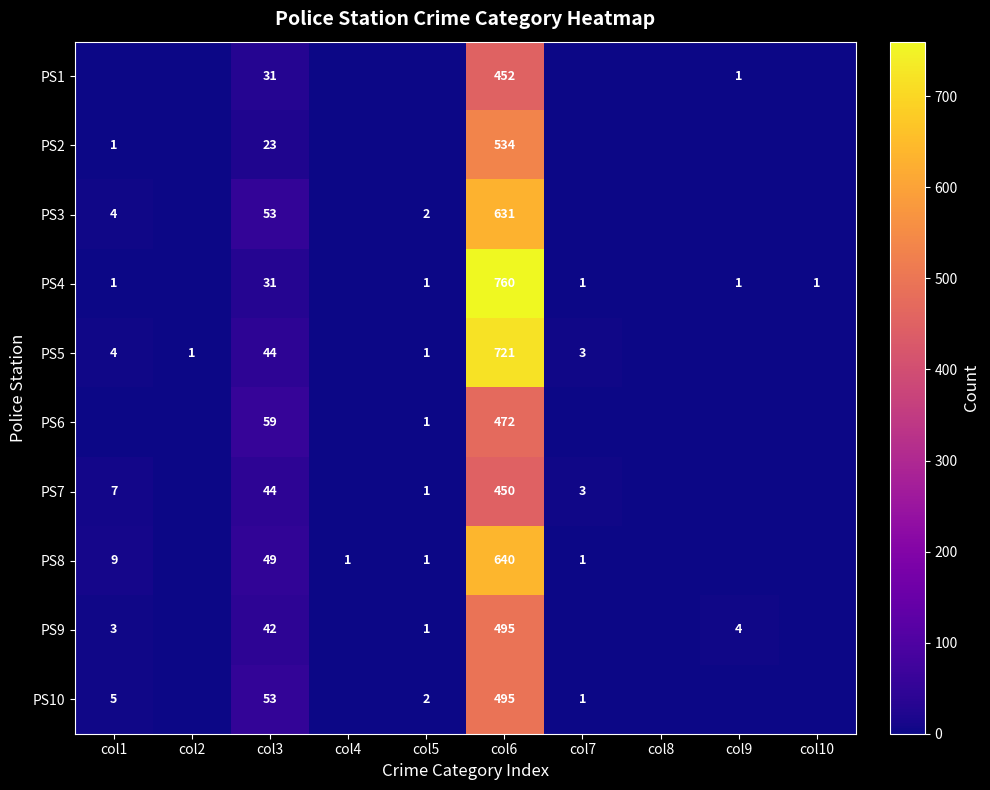

What is the spread (max minus min) of values at col6?

310